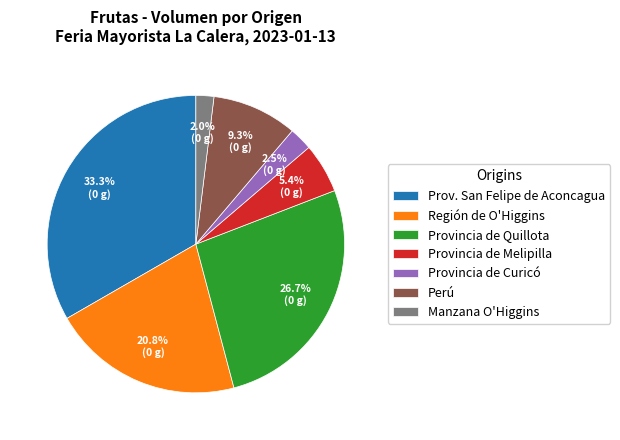

What percentage is NOT represented by Prov. San Felipe de Aconcagua?

66.7%